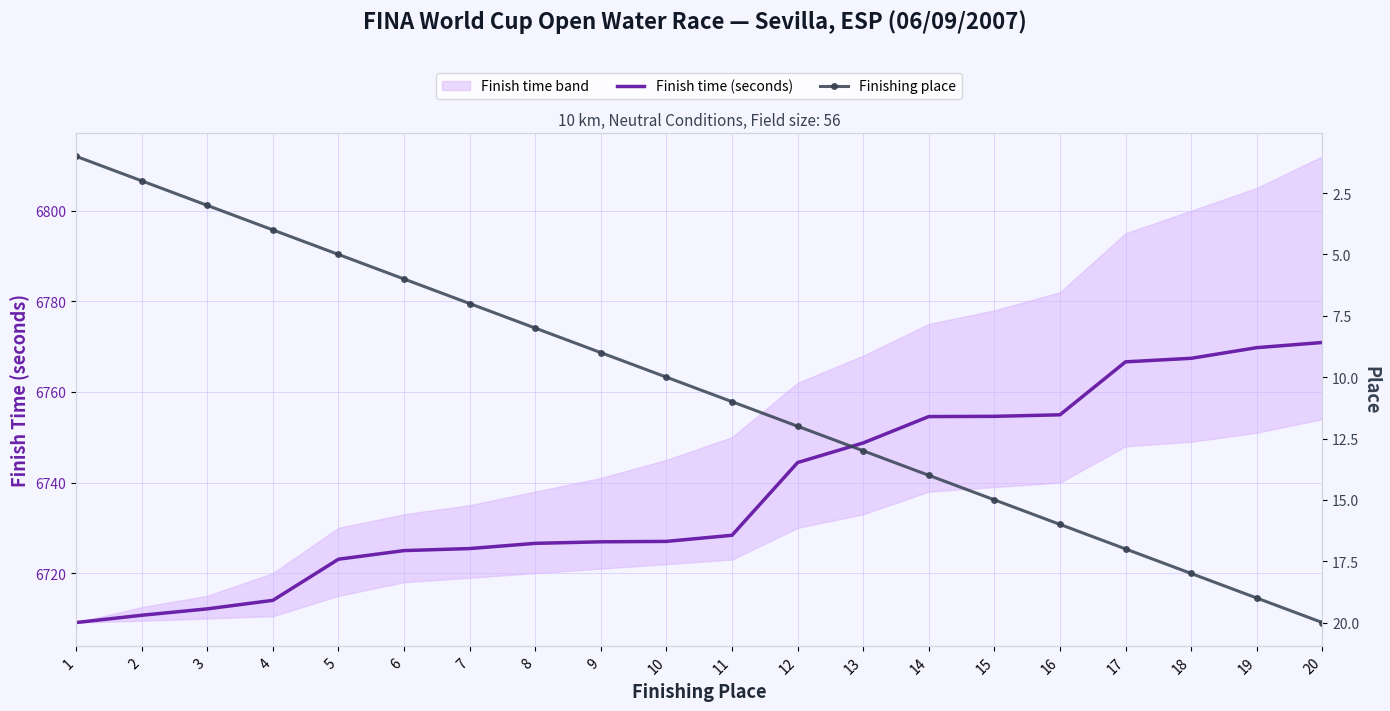

What are all the series names shown in the legend?

Finish time (seconds), Finishing place